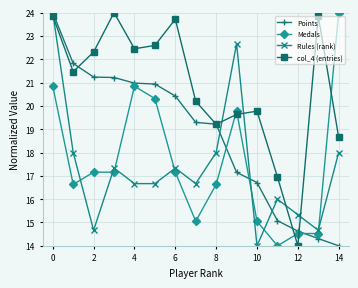

What is the minimum value for Medals?

14.0